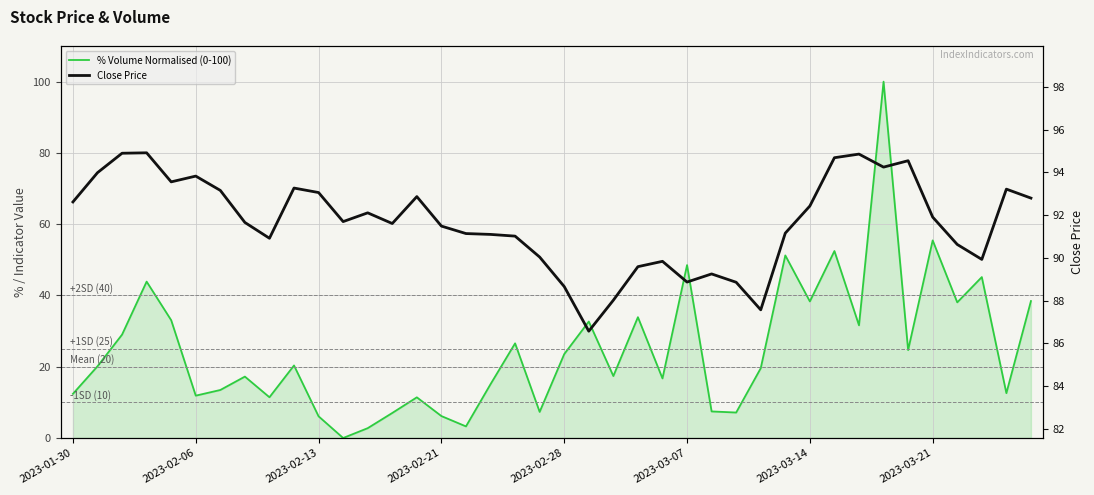

In % Volume Normalised (0-100), how many points are lower than both neighbors (excluding endpoints)?

13